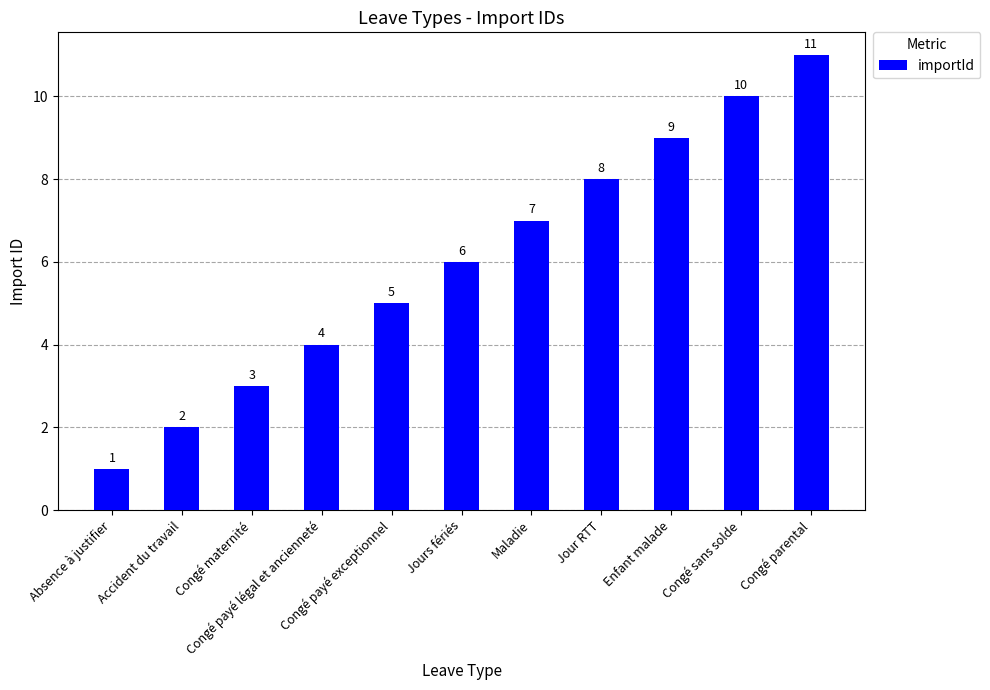

What position from the left is Congé parental?

11